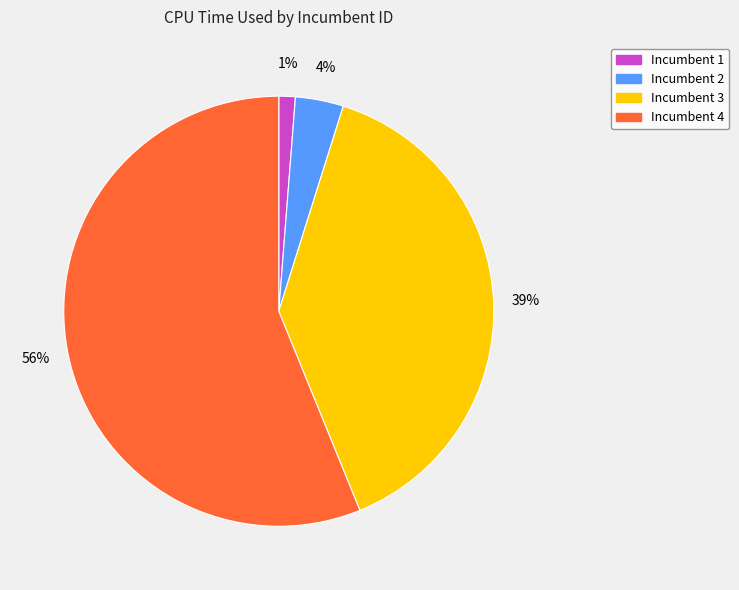

Count the number of slices in the pie.

4